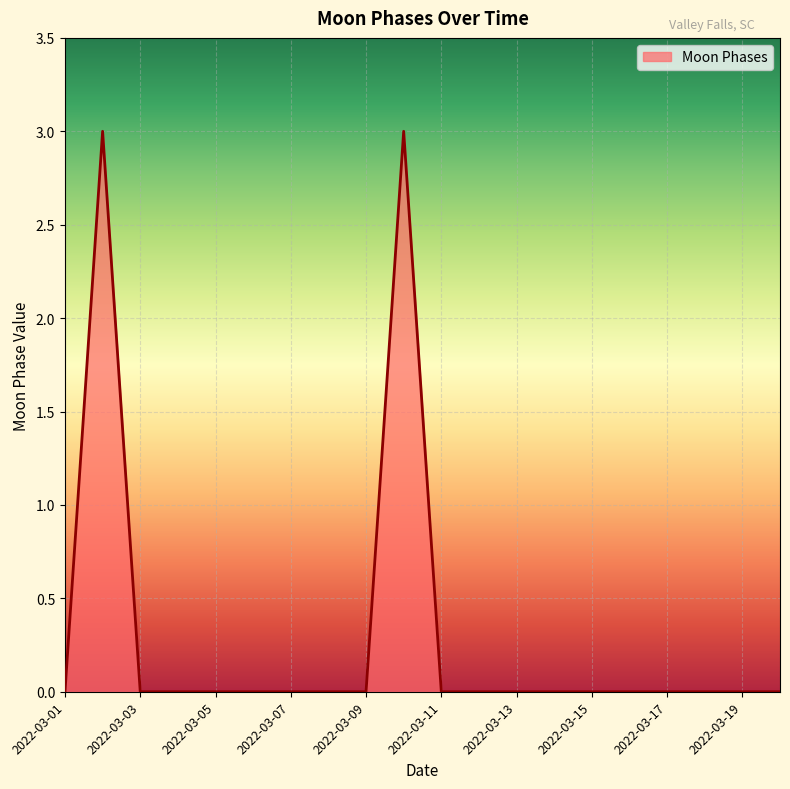

What is the difference between the maximum and minimum values?

3